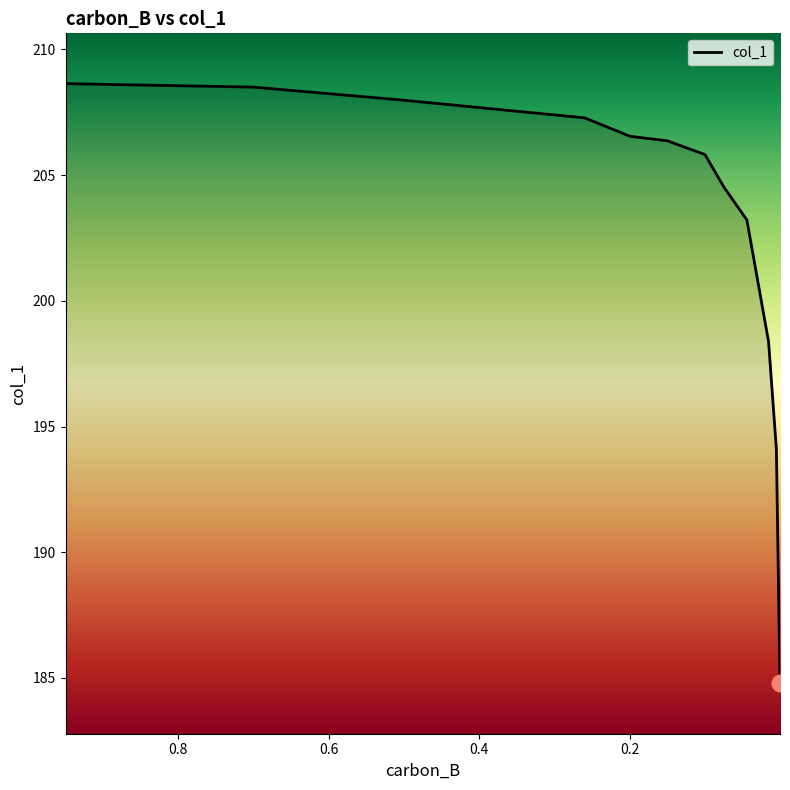

True or false: the data shows 351.4 at 0.2599.

False